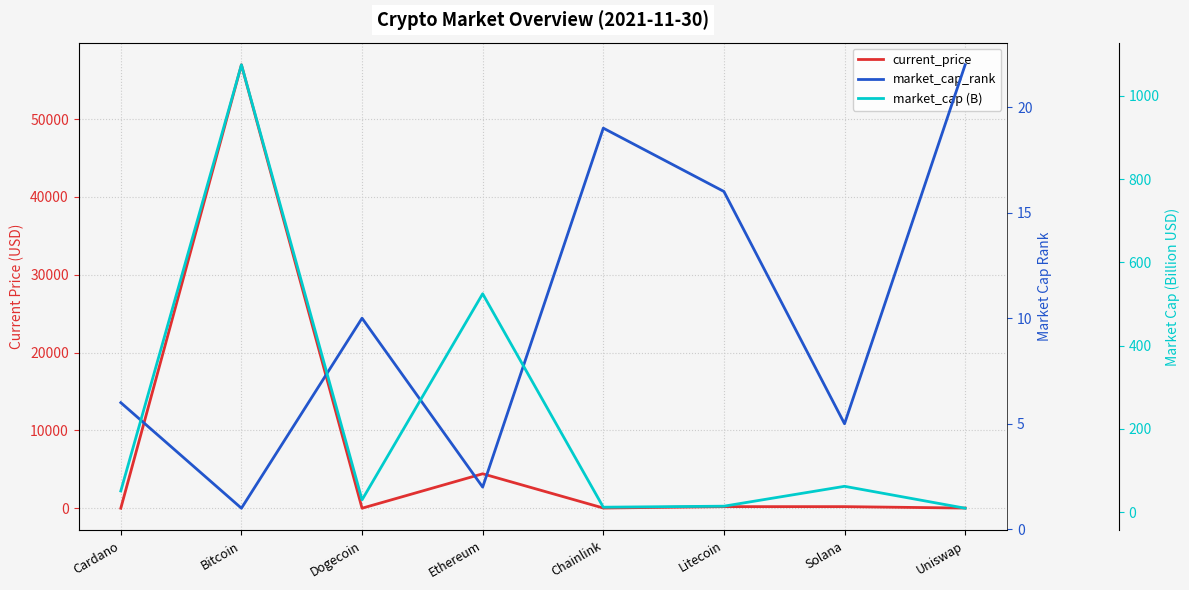

Where is market_cap_rank nearest to the value 11?

Dogecoin